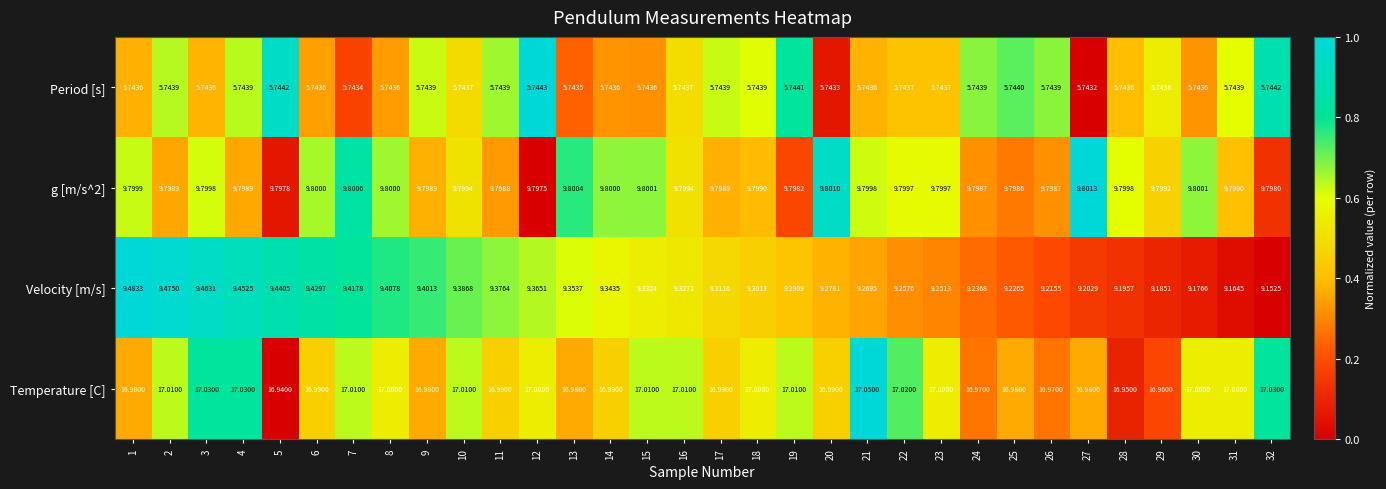

Which series has the largest range (max minus min)?

Velocity [m/s]